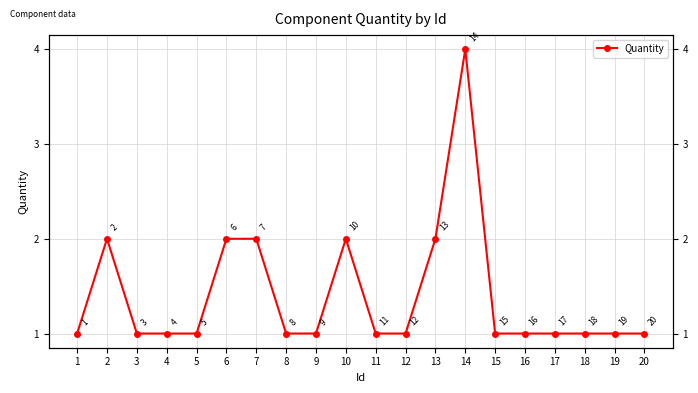

The value at 10 is 3. True or false?

False